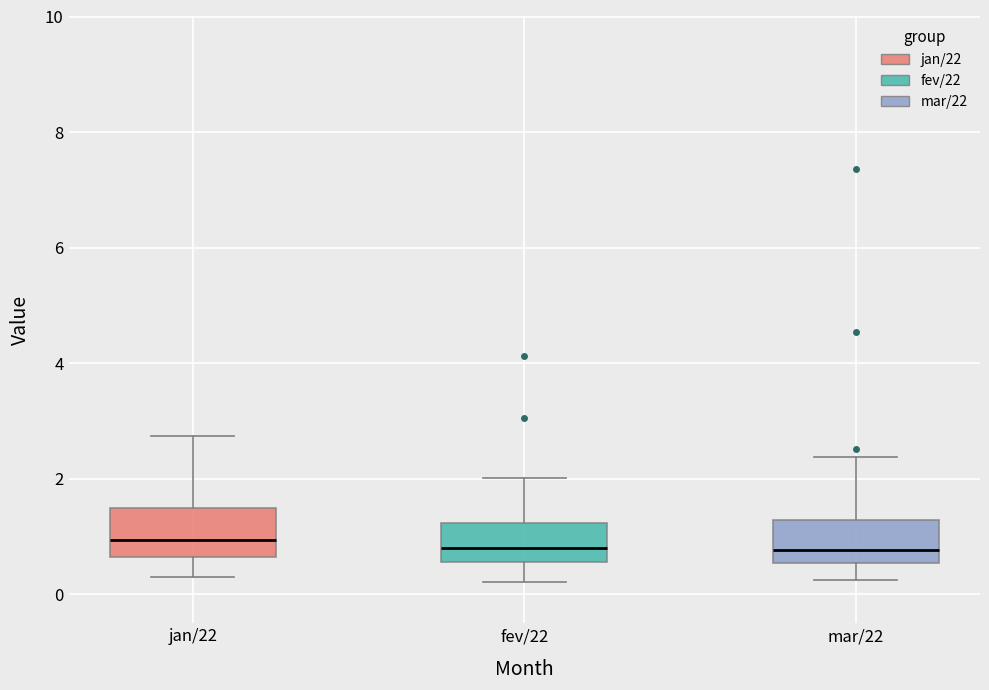

Reading left to right, transcribe this box plot: for each box, give where its median line is, the range the box spans, and where its two whiskers end, as read against the y-axis. The values are not printed on the chart, so give them approximately, as read against the axis.

jan/22: median 1.0, box 0.6 to 1.4, whiskers 0.2 to 2.8
fev/22: median 0.8, box 0.6 to 1.2, whiskers 0.2 to 2.0
mar/22: median 0.8, box 0.6 to 1.2, whiskers 0.2 to 2.4